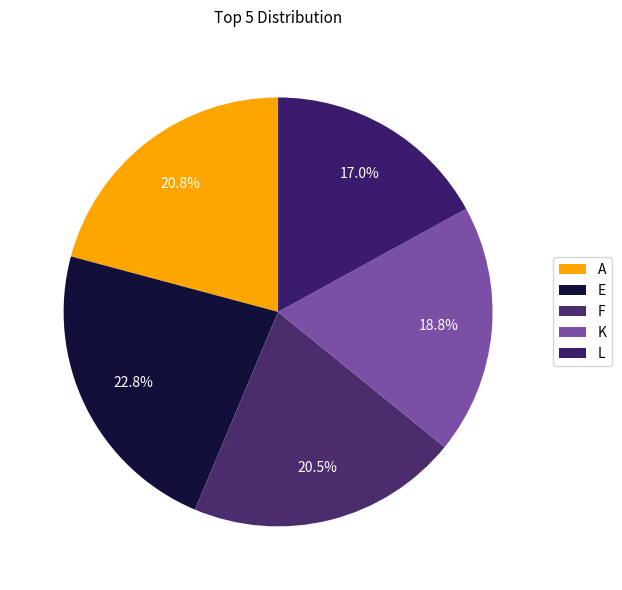

Is E the majority of the pie?

No